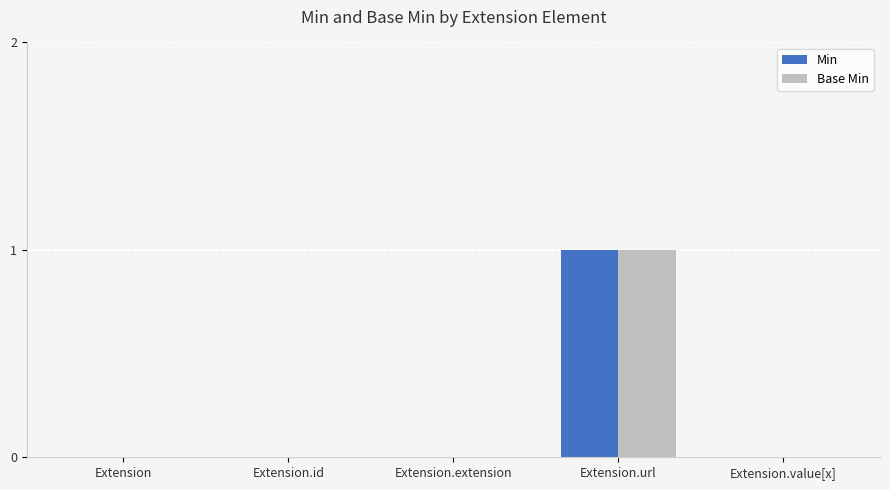

What is the difference between the Min values at Extension.url and Extension.id?

1